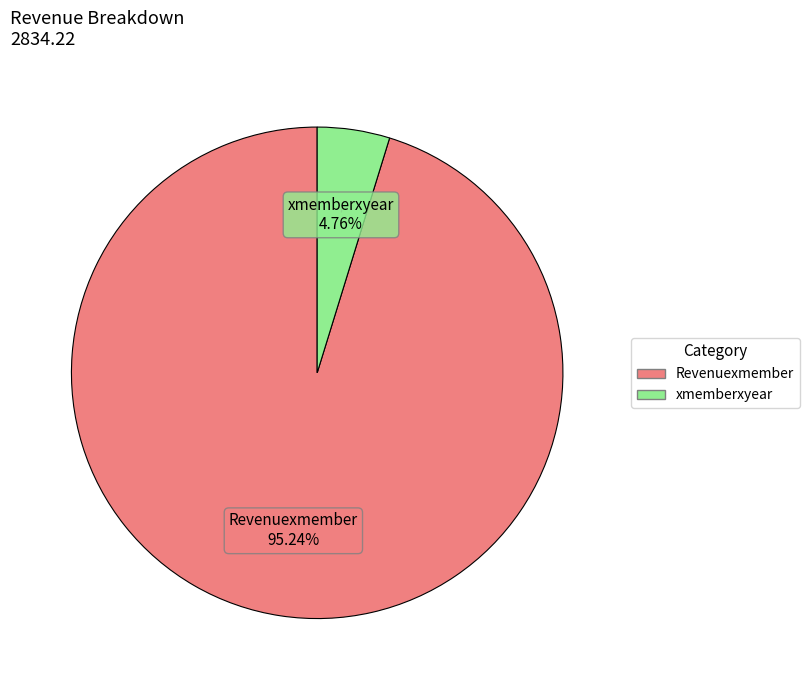

Which slice is the largest?

Revenuexmember